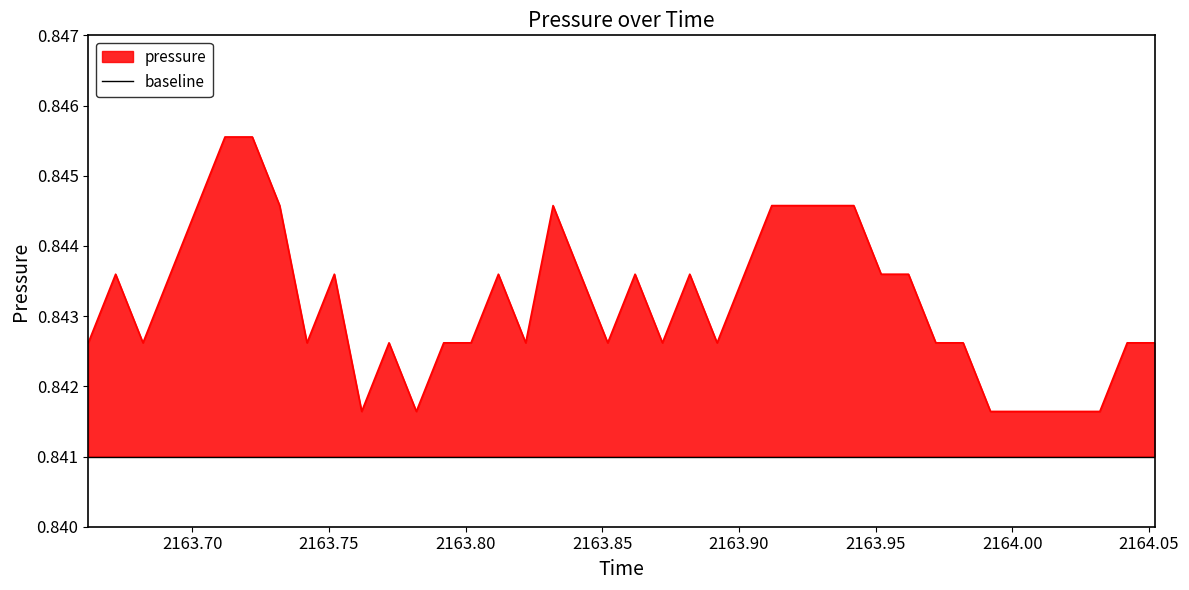

How many series are shown in this chart?

1